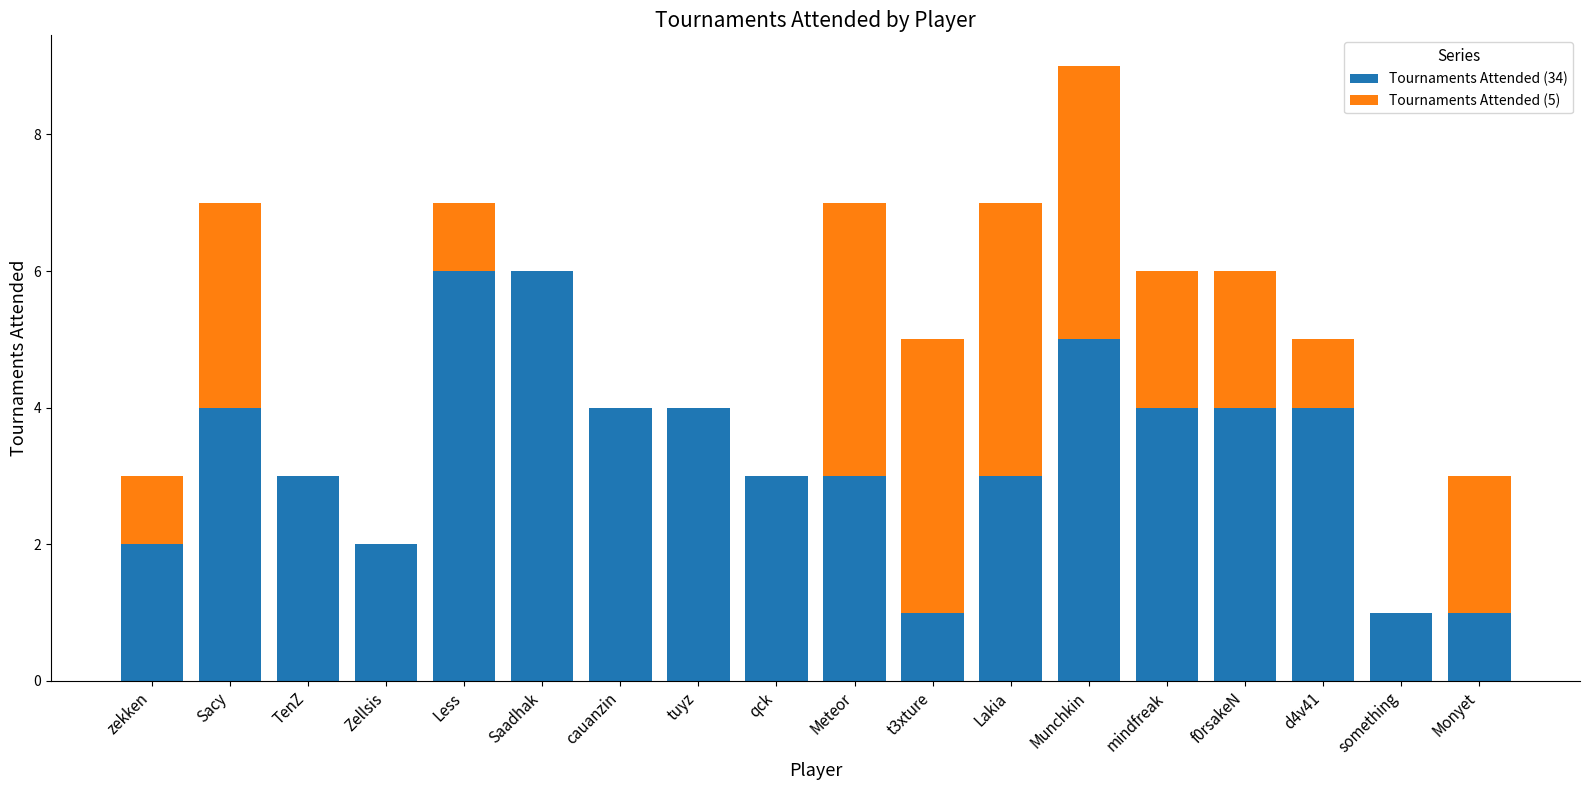

True or false: Tournaments Attended (34) has a value of 4 at d4v41.

True